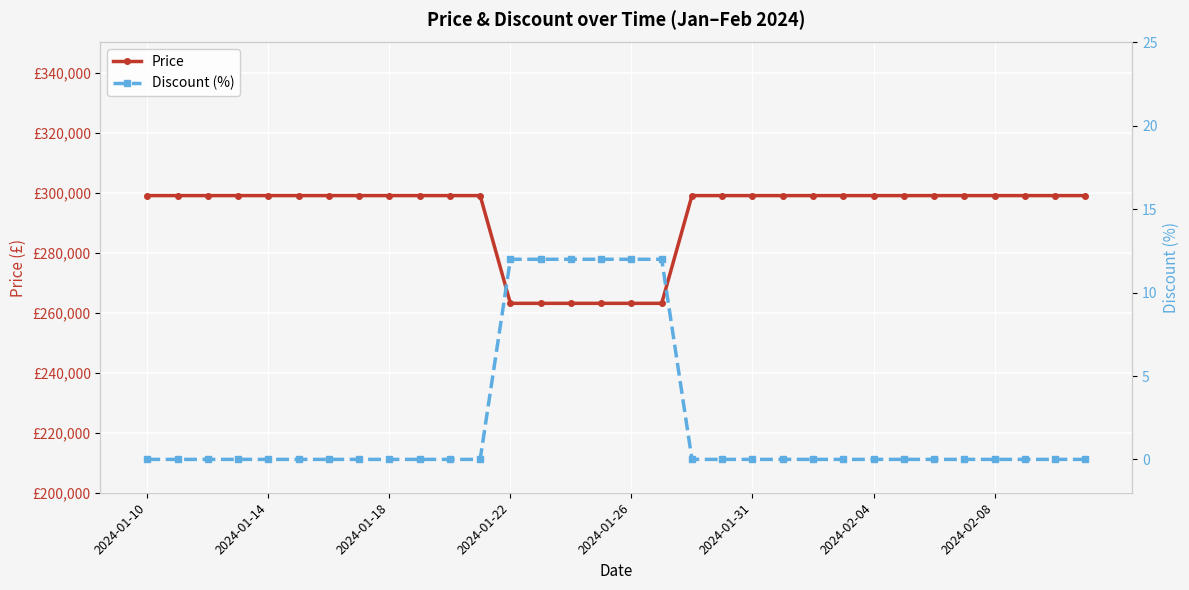

How many positive values does the Discount (%) series have?

6